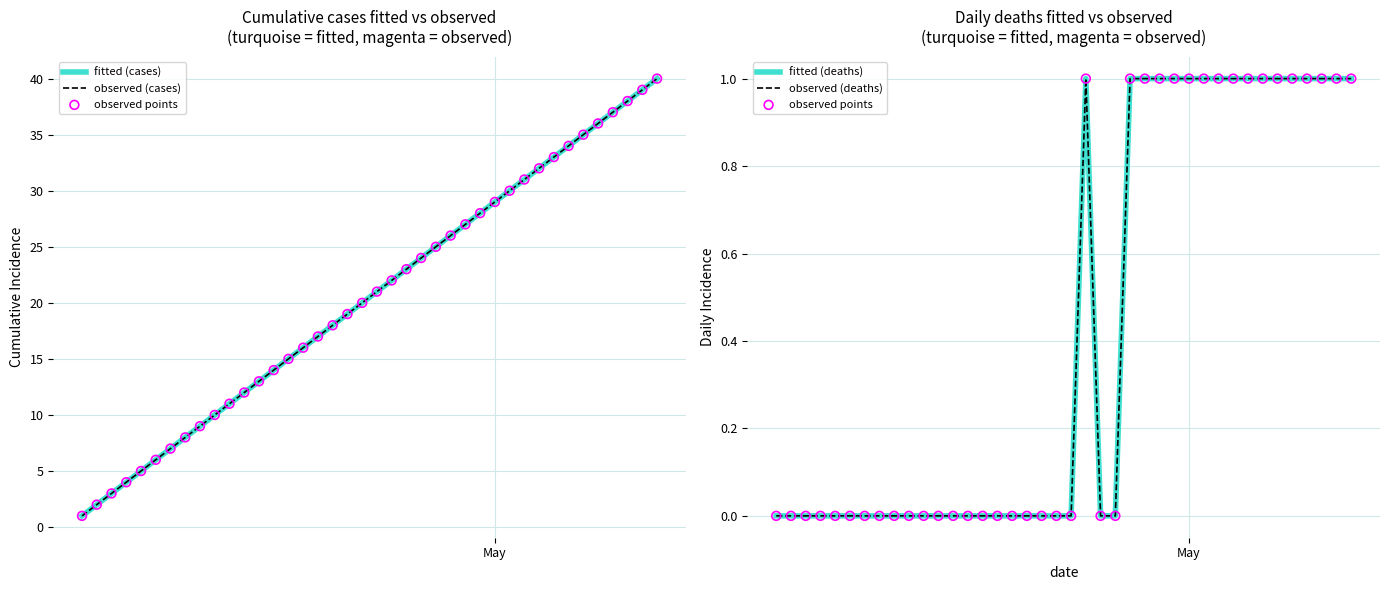

Which series has the largest total across all categories?

fitted (cases)